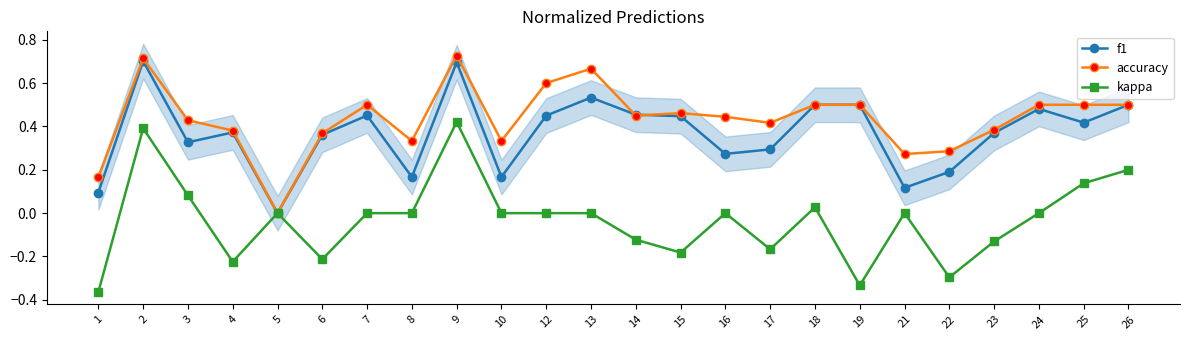

Is the value of kappa at 26 greater than the value of accuracy at 17?

No